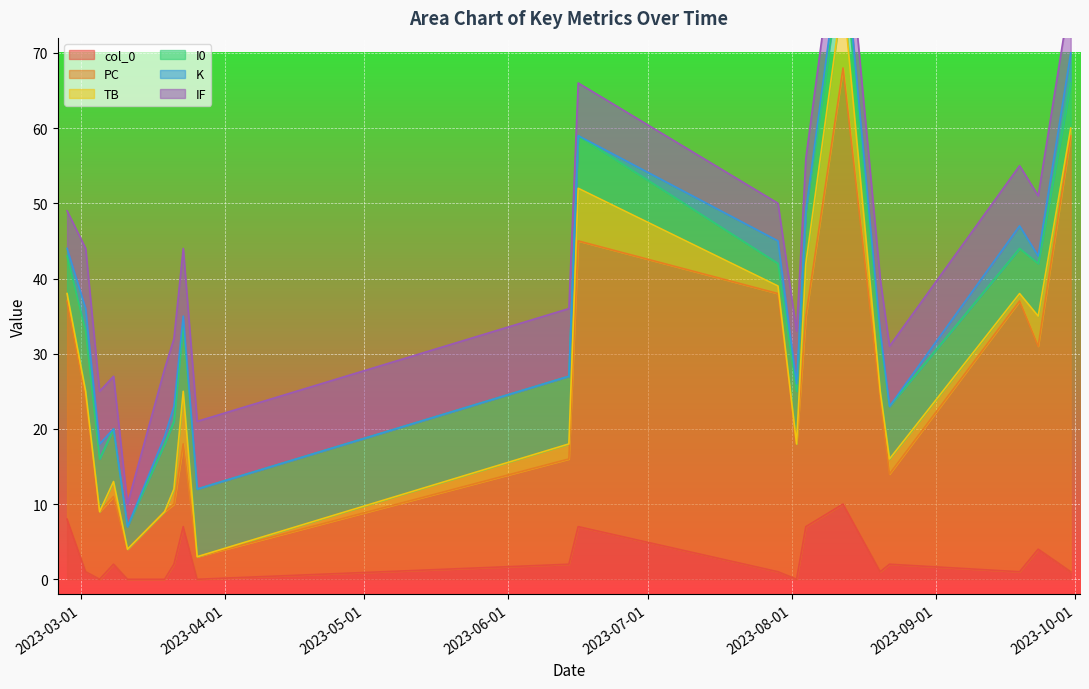

At which category is the sum across all series the highest?

2023-08-12